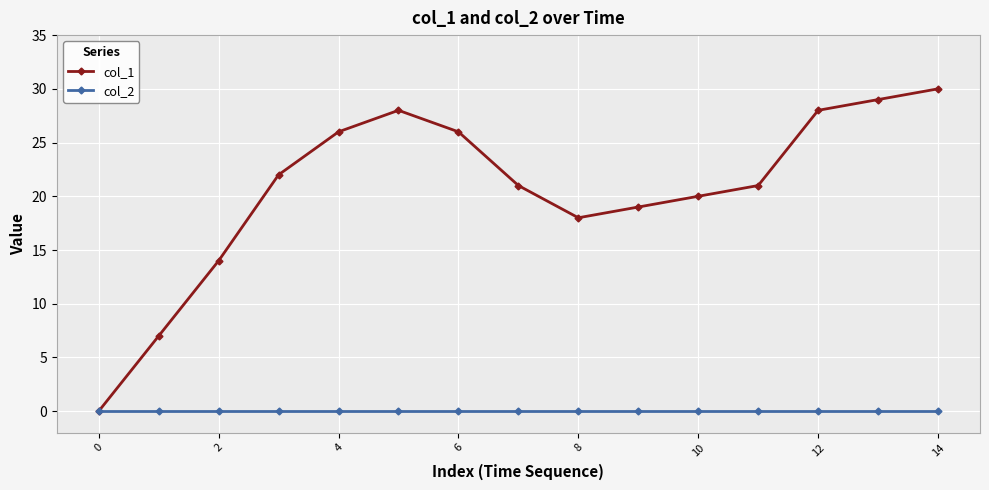

Which series has the largest total across all categories?

col_1